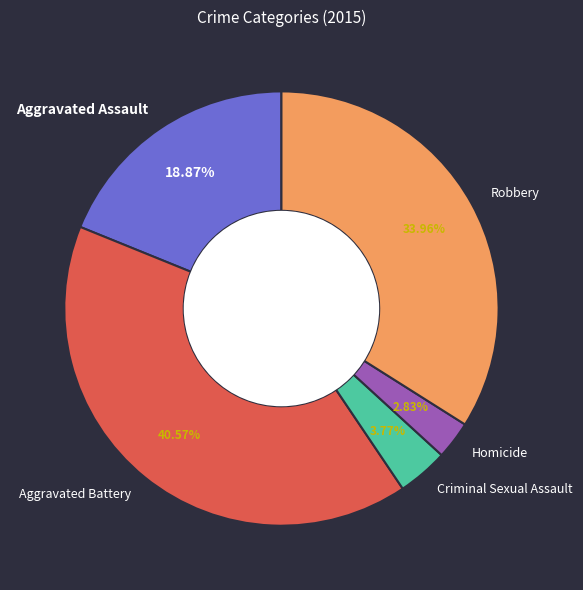

Is Criminal Sexual Assault the majority of the pie?

No